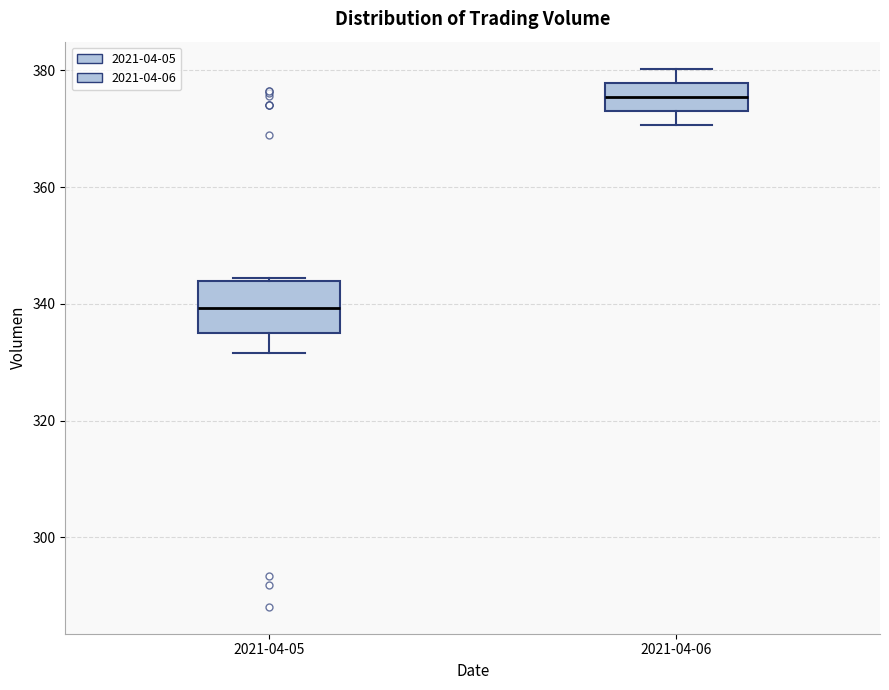

Which box is the tallest, from its lower edge to its upper edge?

2021-04-05